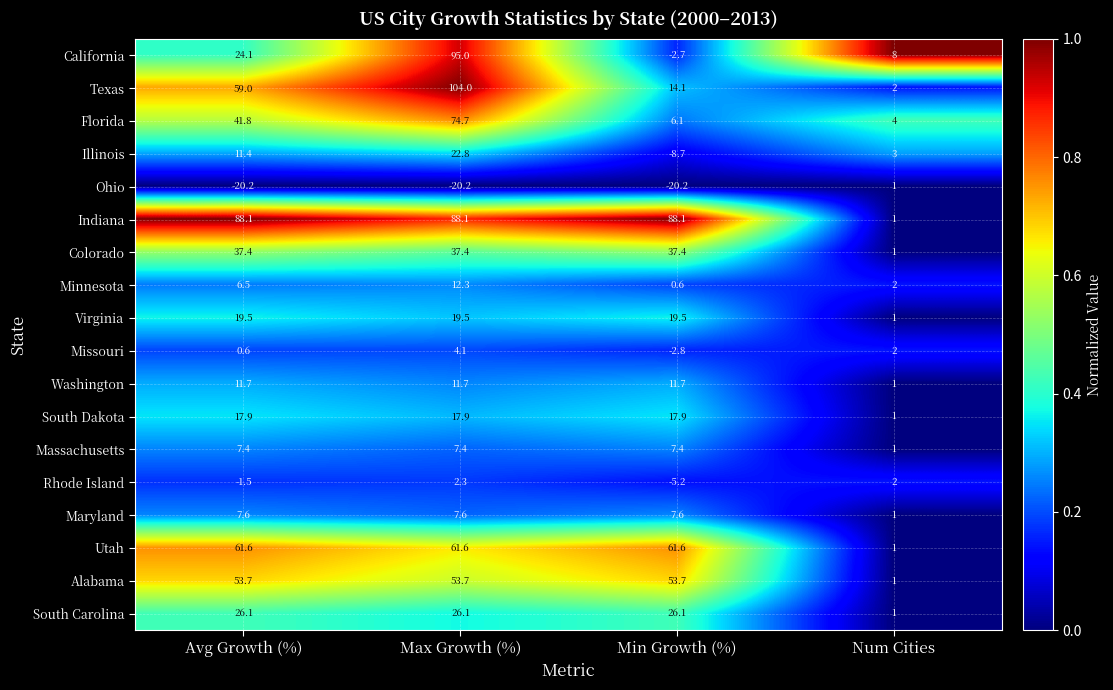

What is the difference between the highest and lowest values at Num Cities?

7.0